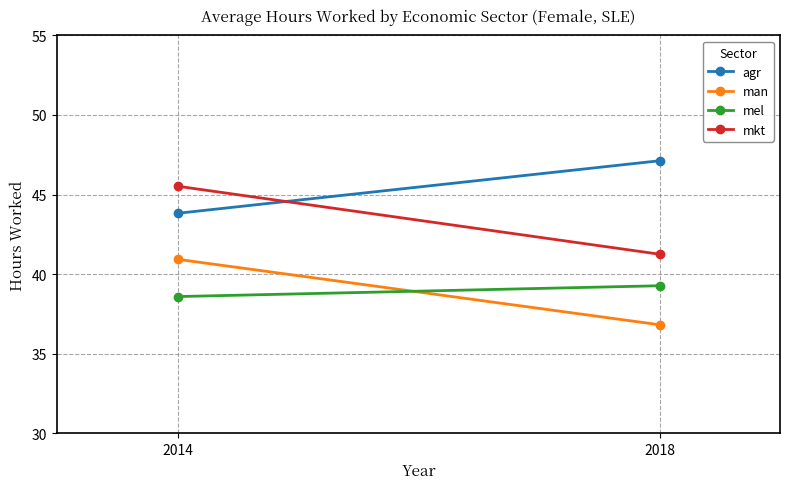

Rank the series at 2014 from lowest to highest value.

mel, man, agr, mkt